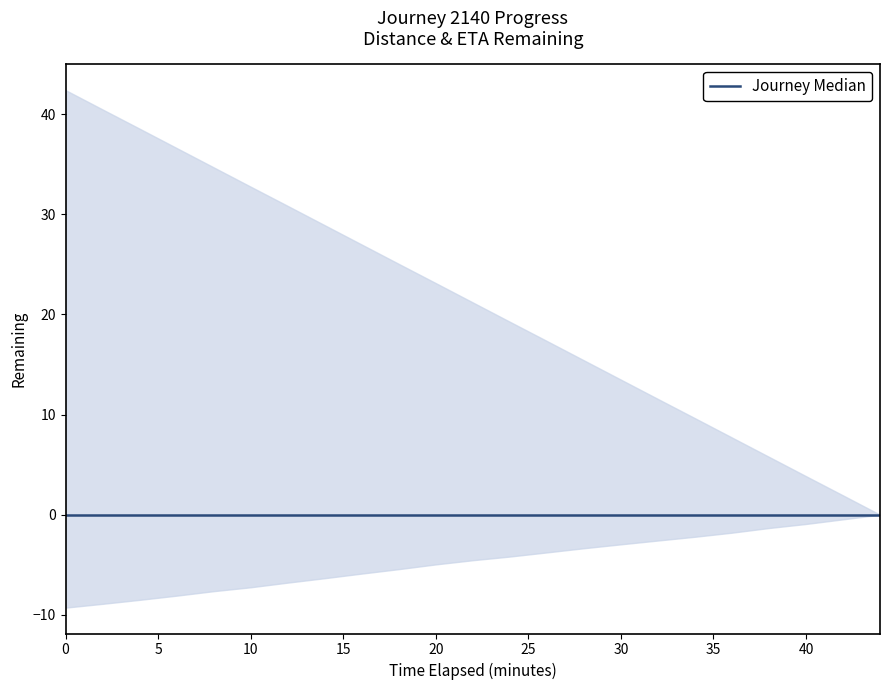

True or false: eta_remaining_minutes and distance_remaining_km intersect in this chart.

False